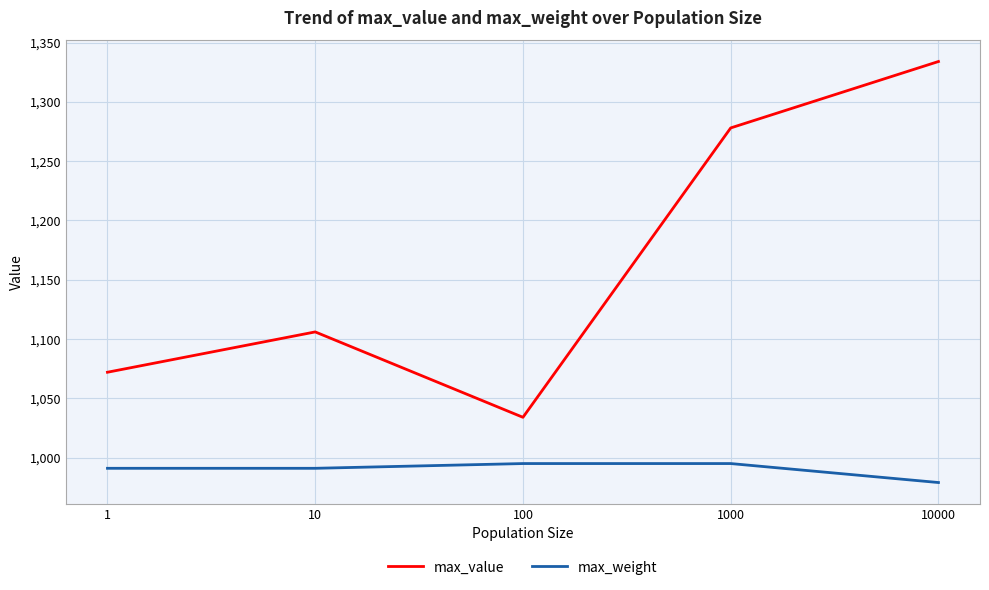

How many interior local valleys does the max_value series have?

1